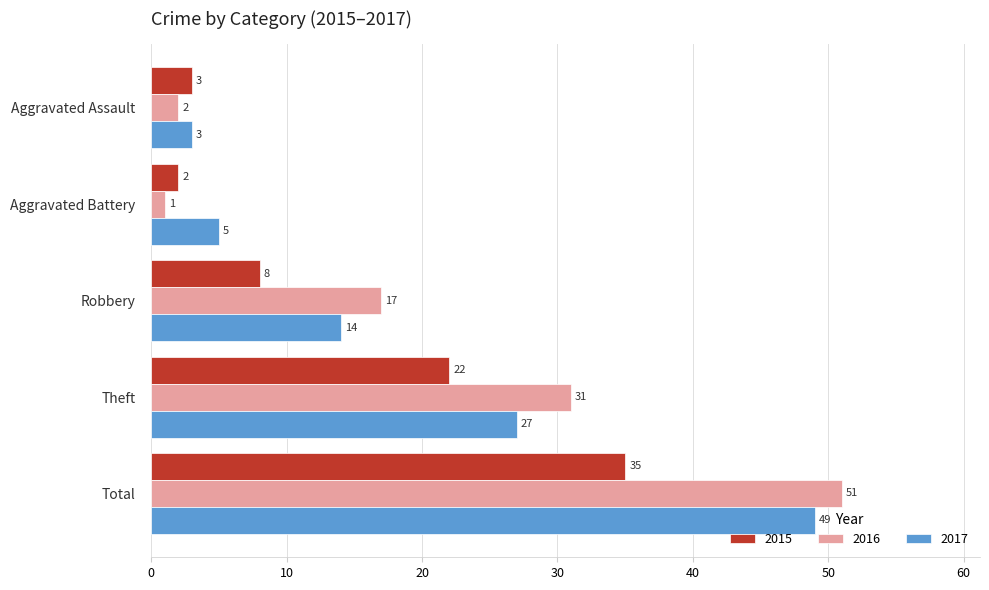

Read the 2015 value at Total.

35